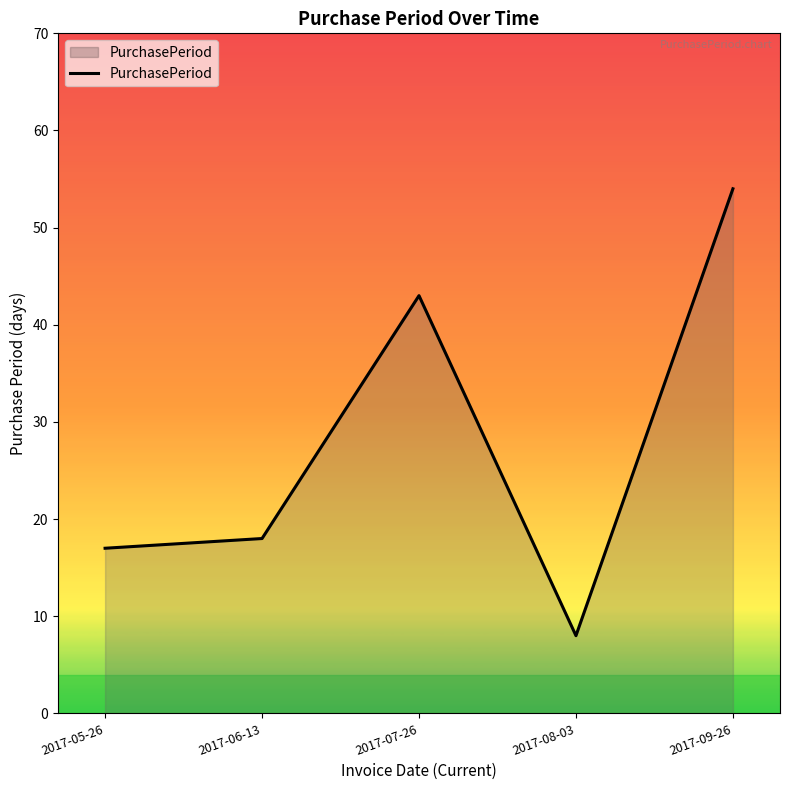

Reading left to right, what are all the values shown in this chart?

17	18	43	8	54